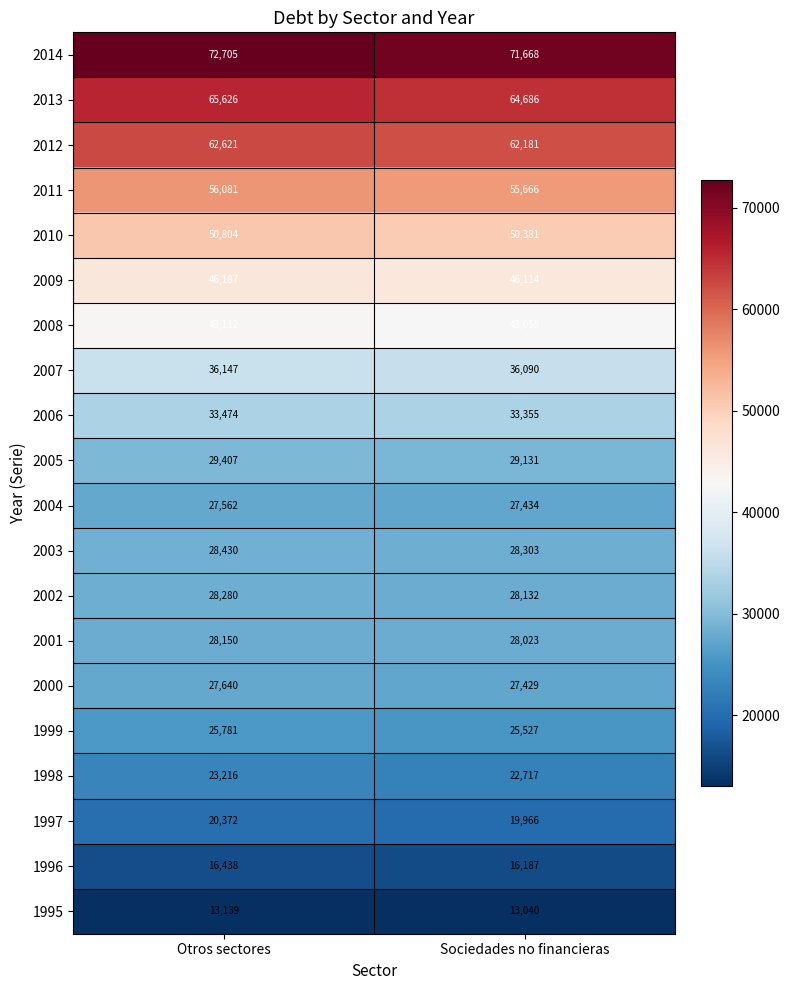

What is the spread (max minus min) of values at Sociedades no financieras?

58628